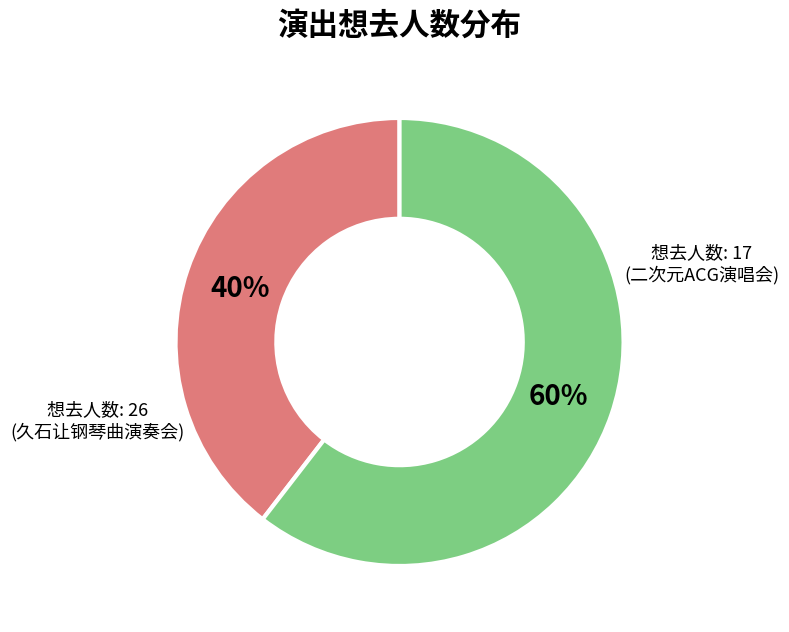

To the nearest percent, what is the average slice percentage?

50%